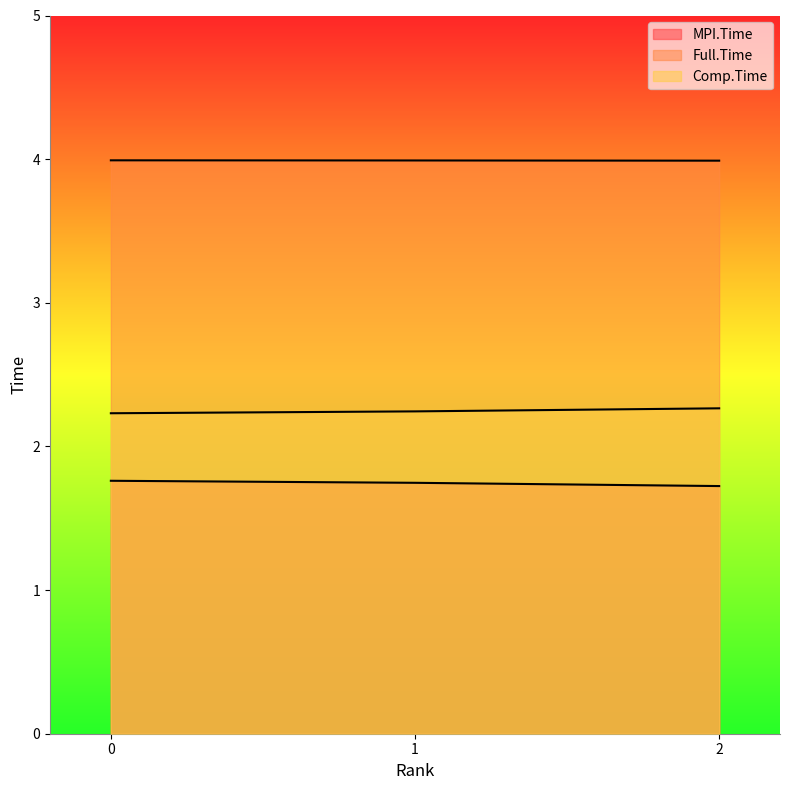

Reading left to right, list all the values displayed in this chart.

MPI.Time: 0=1.8	1=1.7	2=1.7
Full.Time: 0=4.0	1=4.0	2=4.0
Comp.Time: 0=2.2	1=2.2	2=2.3